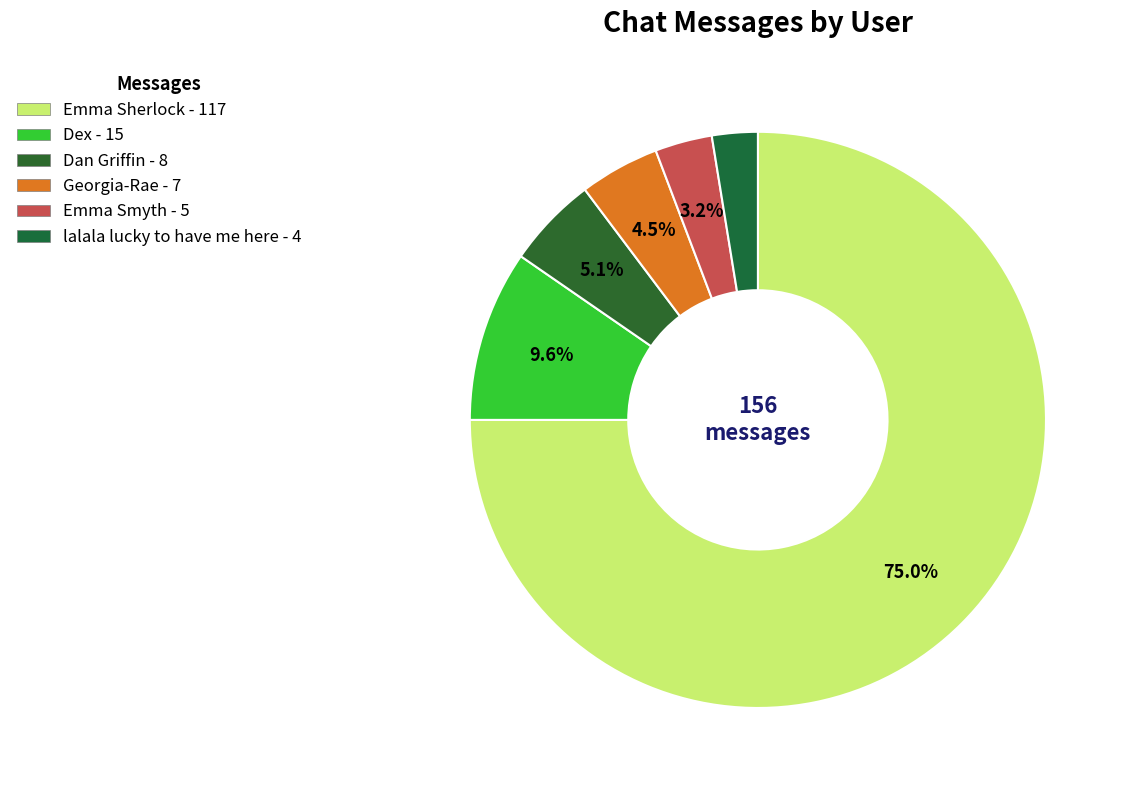

Which slice is the smallest?

lalala lucky to have me here